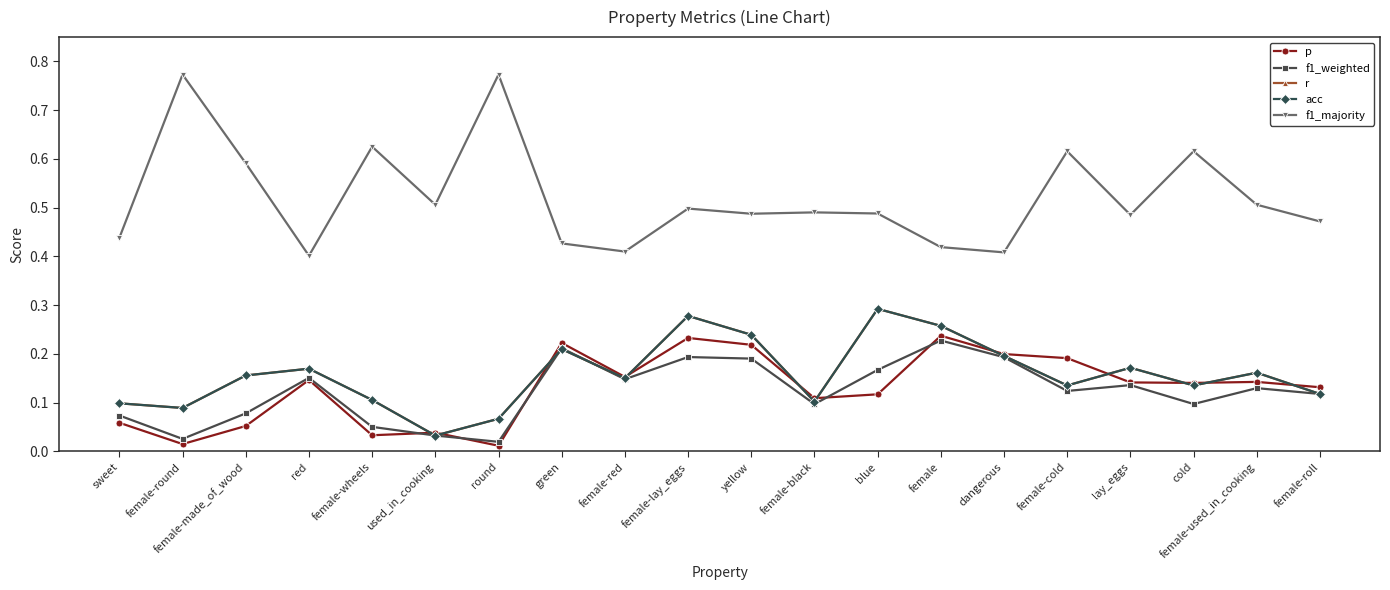

The value of r at blue is 0.1. True or false?

False